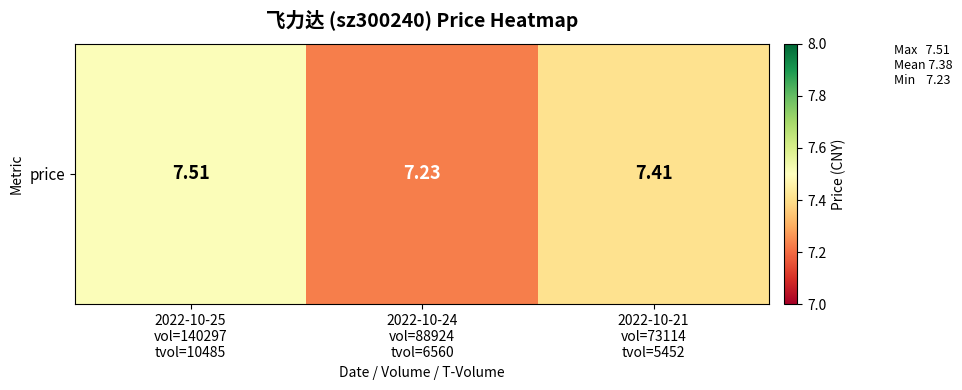

Which category has the lowest value across all series?

2022-10-24
vol=88924
tvol=6560